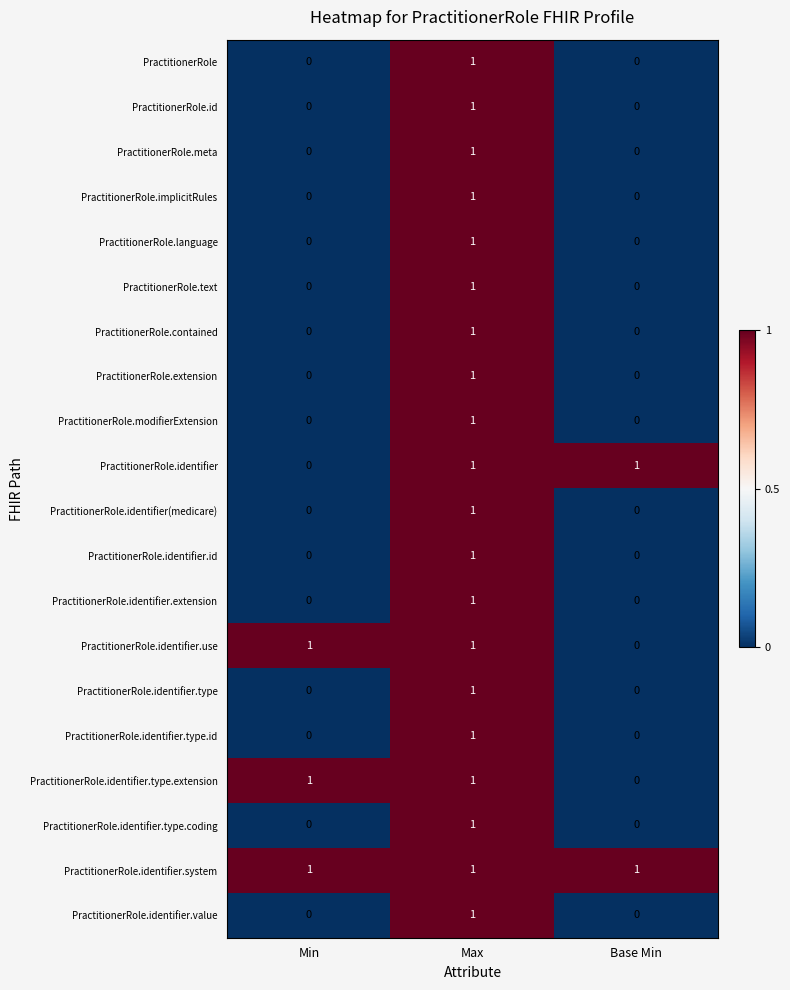

At how many categories does at least one series exceed 0?

3